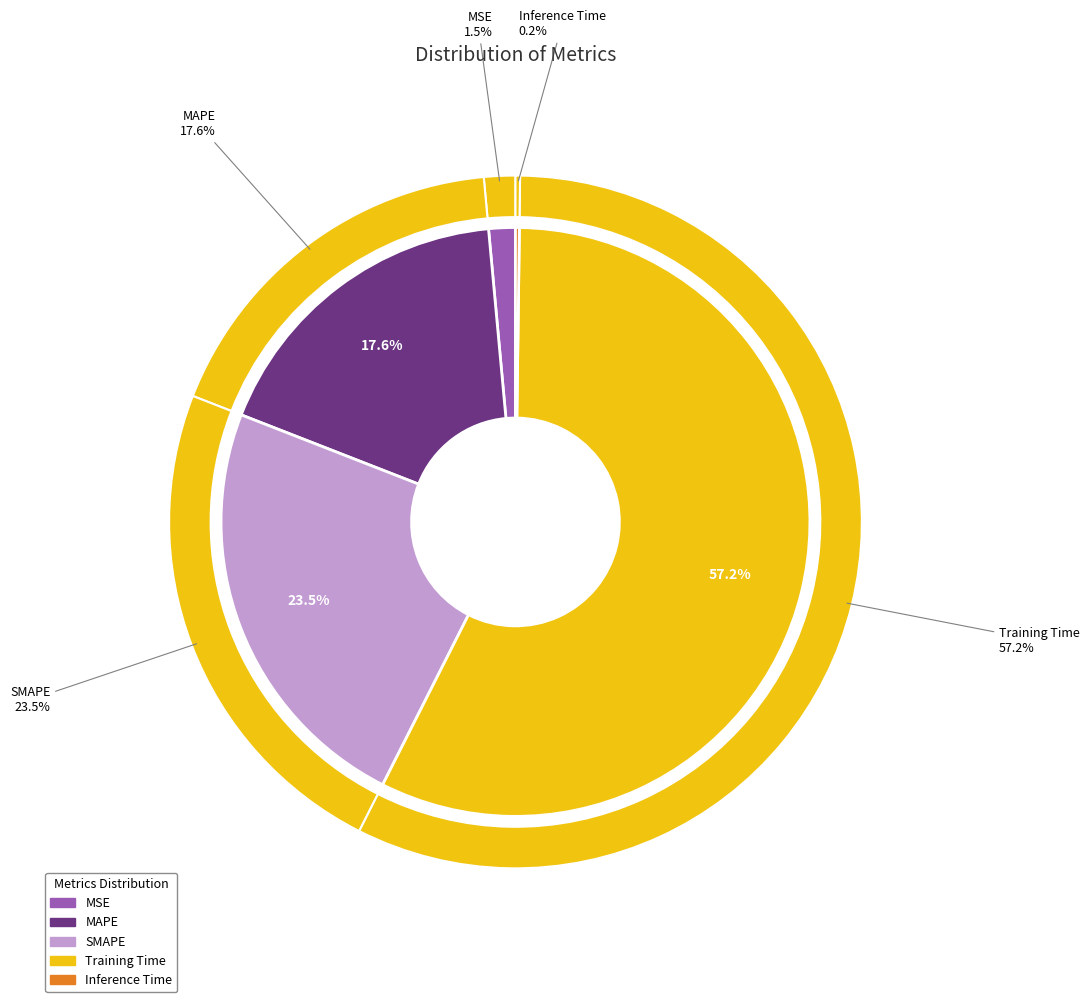

What is the largest slice in the pie chart?

Training Time